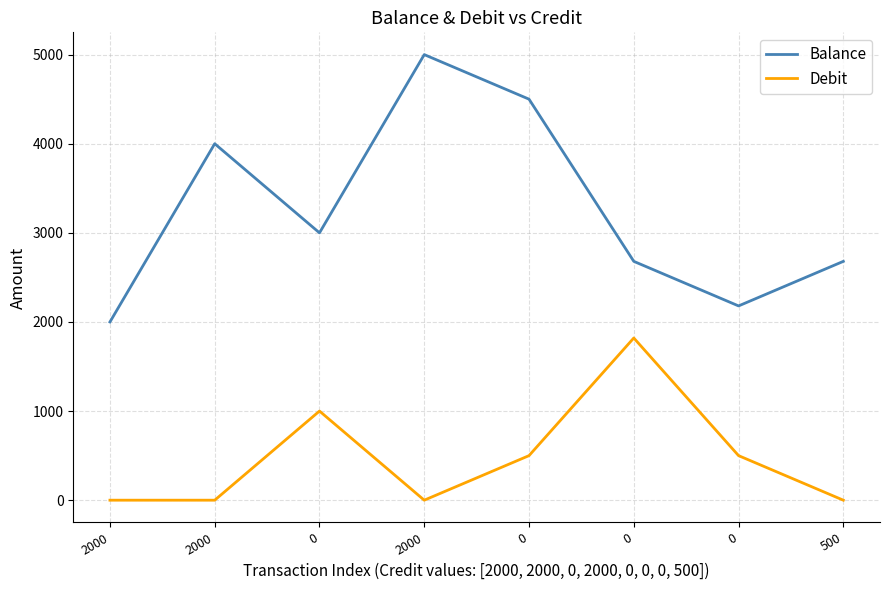

What is the total value across all series at 500?

2680